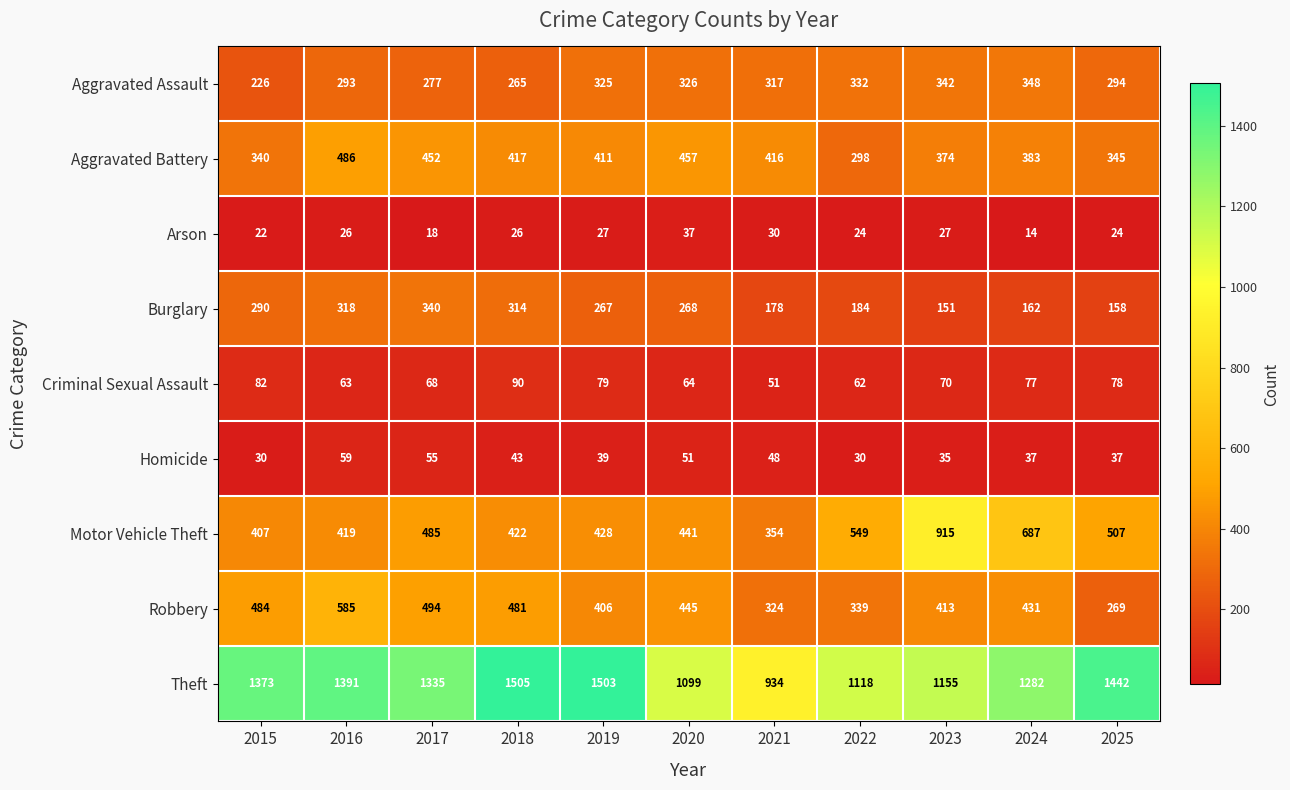

How many data points in Theft are less than 1335?

5